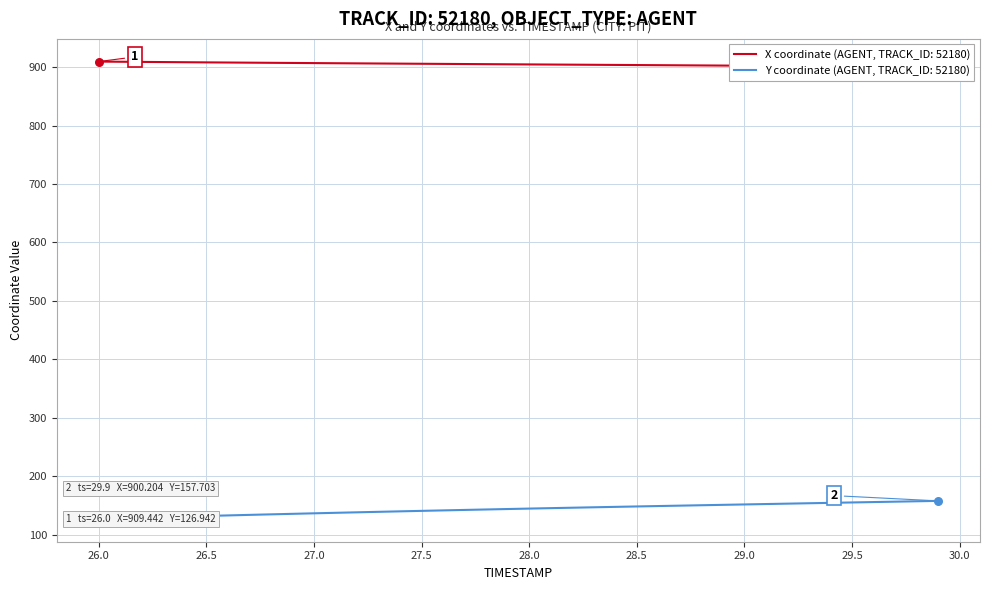

Which series has the largest Y range (max minus min)?

Y